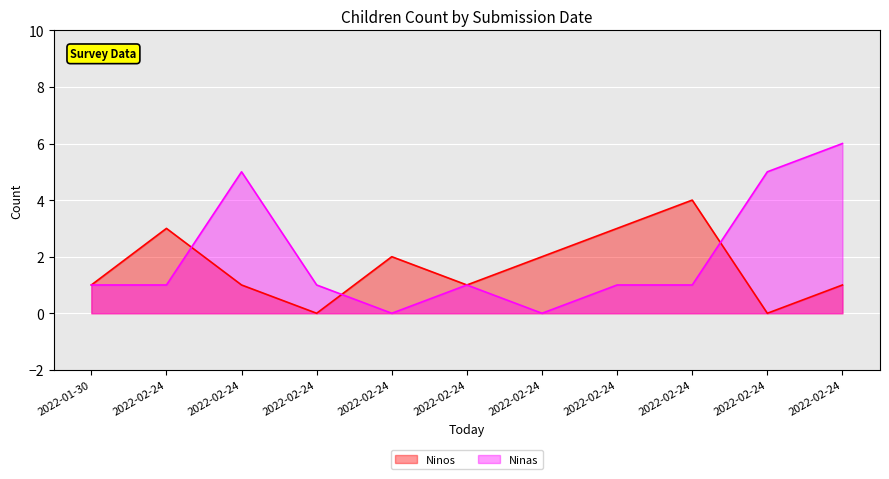

How many values in Ninas are above zero?

9